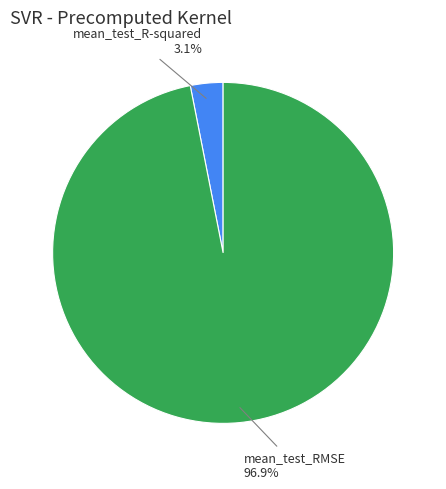

Rank the categories by value from highest to lowest.

mean_test_RMSE, mean_test_R-squared